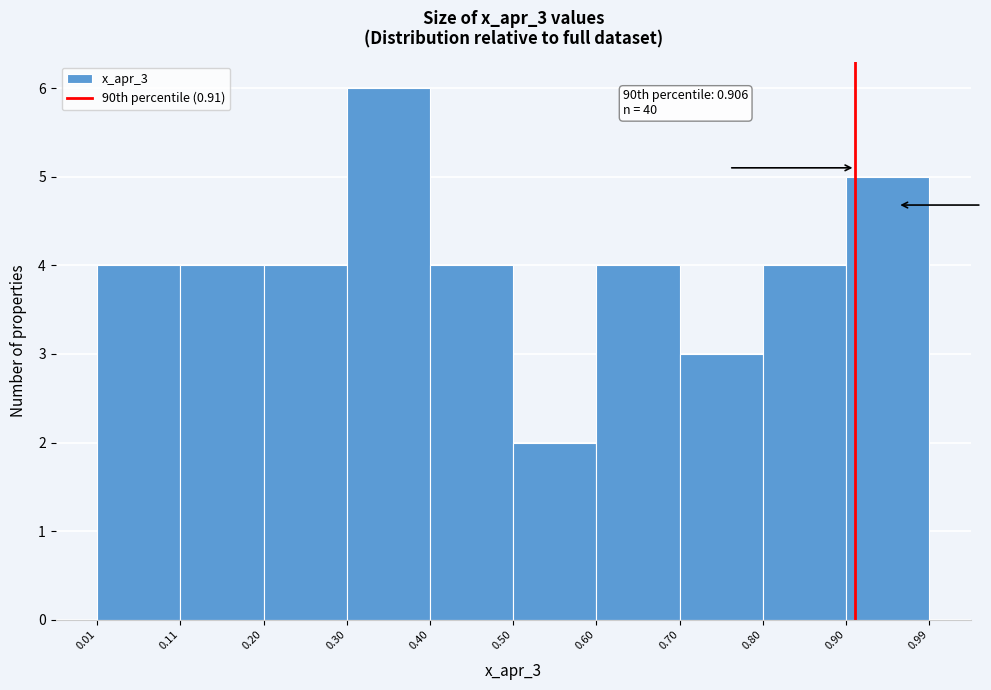

Which range on the x-axis has the tallest bar?

0.30 to 0.40